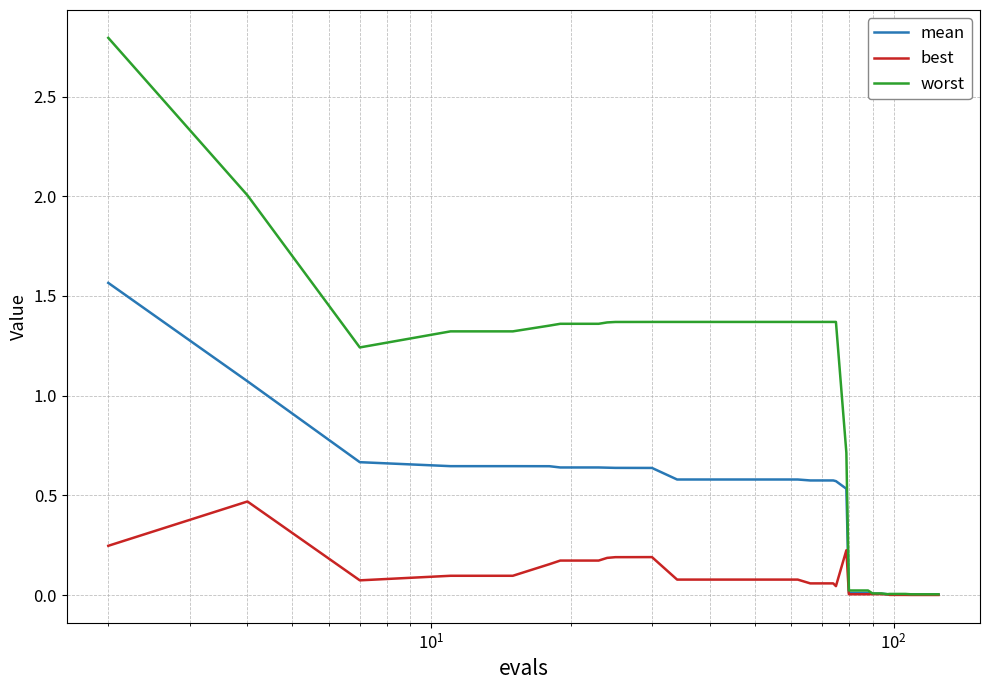

What is the maximum value shown in the chart?

2.8